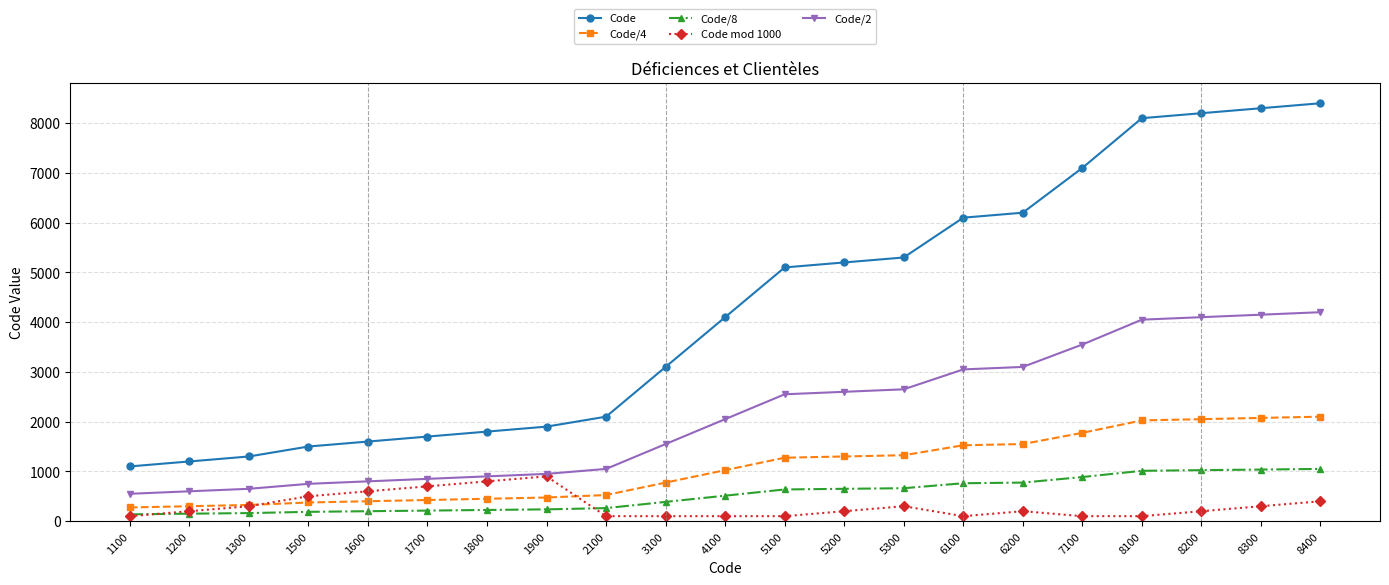

What is the sum of the Code/2 values at 1200 and 4100?

2650